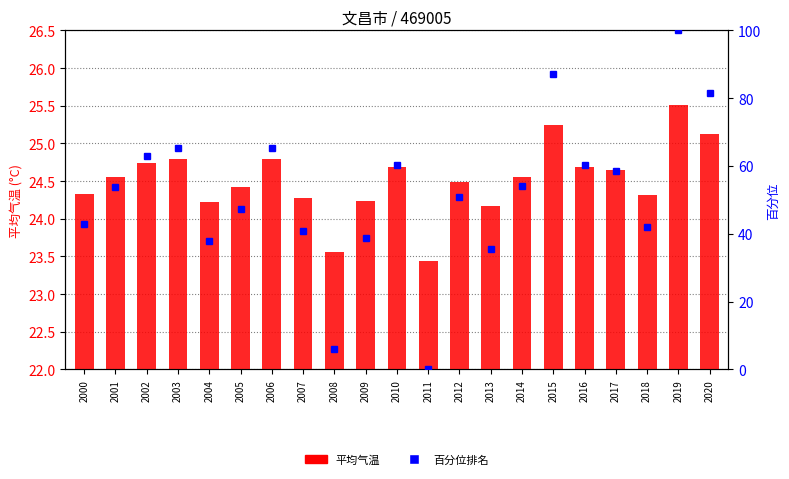

At how many categories does at least one series exceed 79?

3